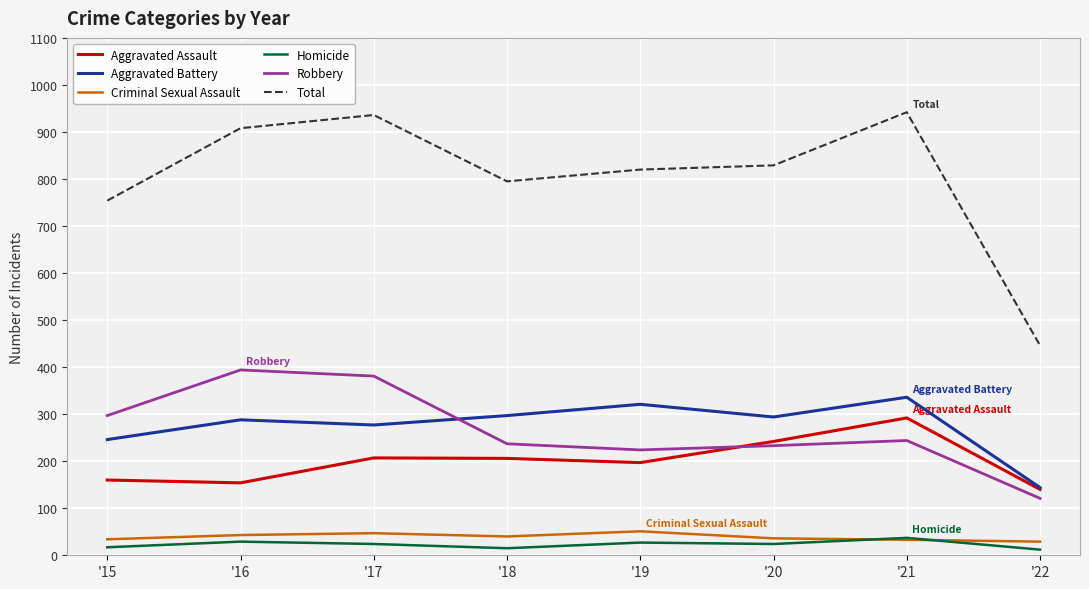

Is the value of Robbery at '21 greater than the value of Aggravated Battery at '18?

No